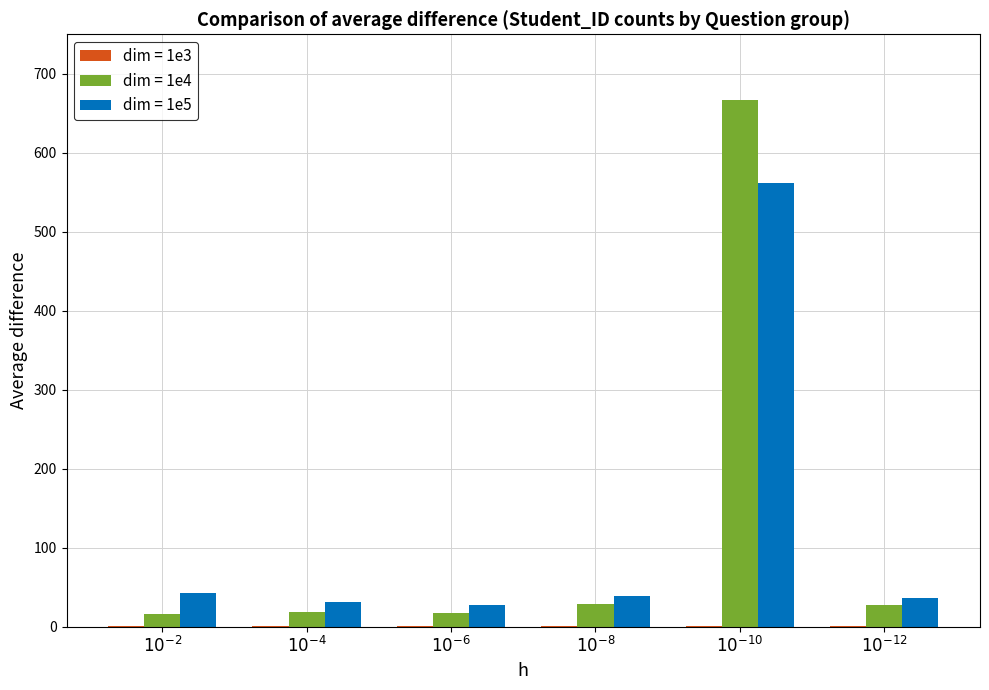

What is the maximum value shown in the chart?

667